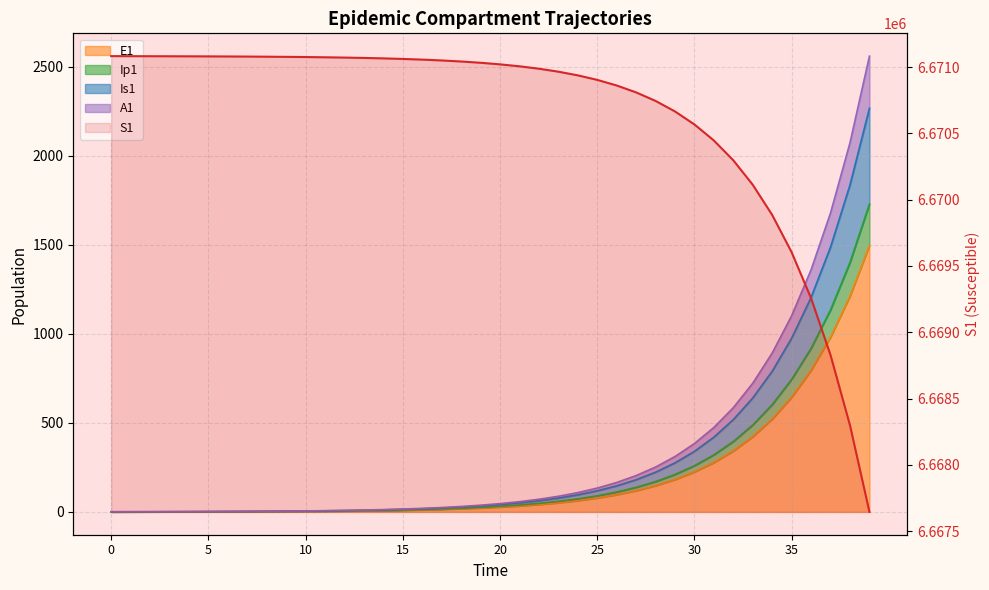

What is the label of the 5th point from the left?

20